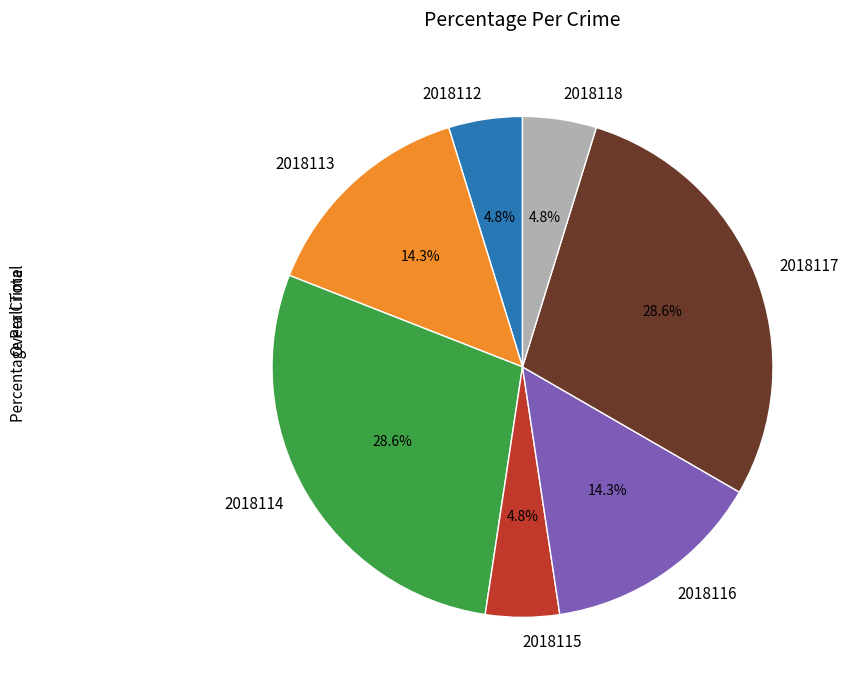

What percentage do 2018115 and 2018114 together represent?

33.3%